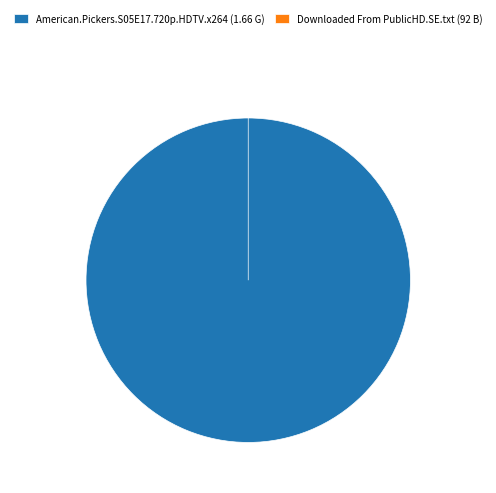

How many segments does this pie chart have?

2